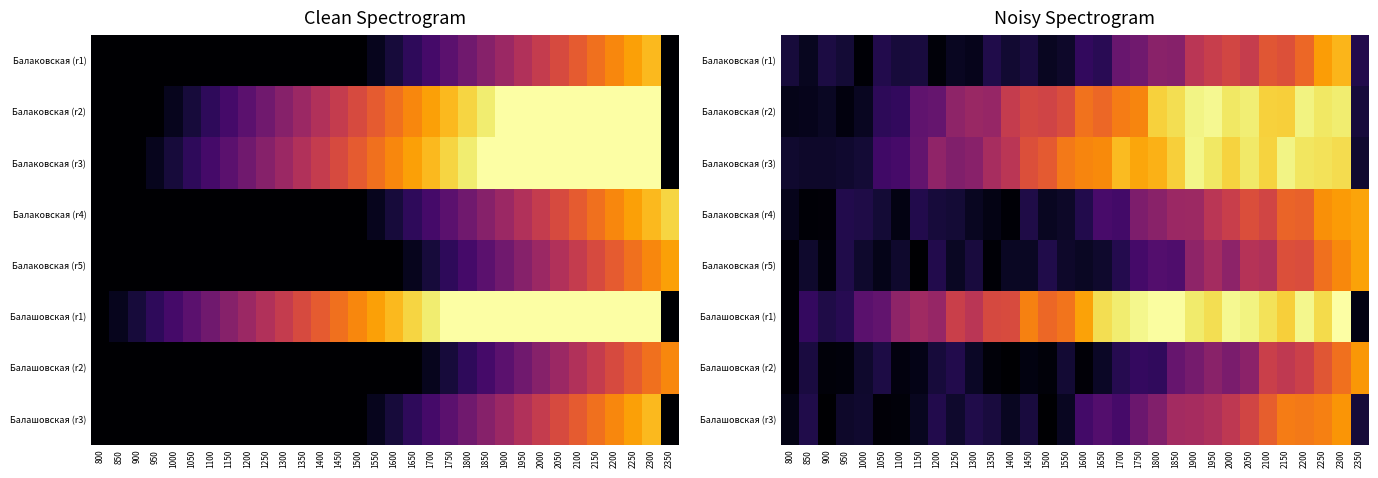

Between 850 and 1650, which series saw the biggest shift?

Балашовская (r1)